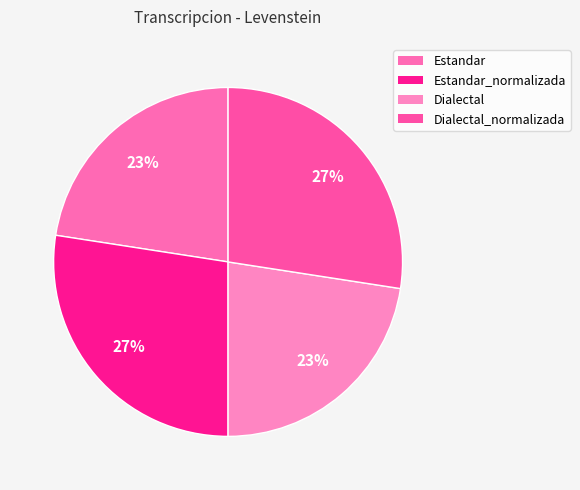

How many slices are in this pie chart?

4